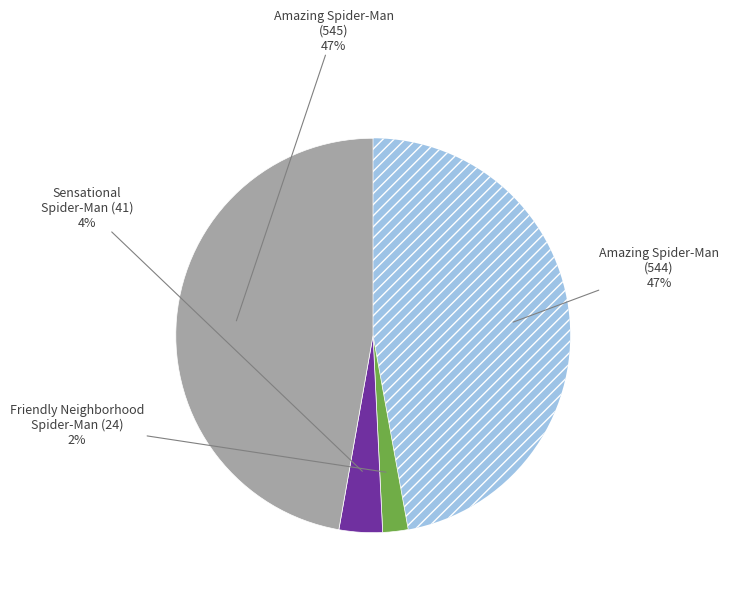

To the nearest percent, what is the average slice percentage?

25%